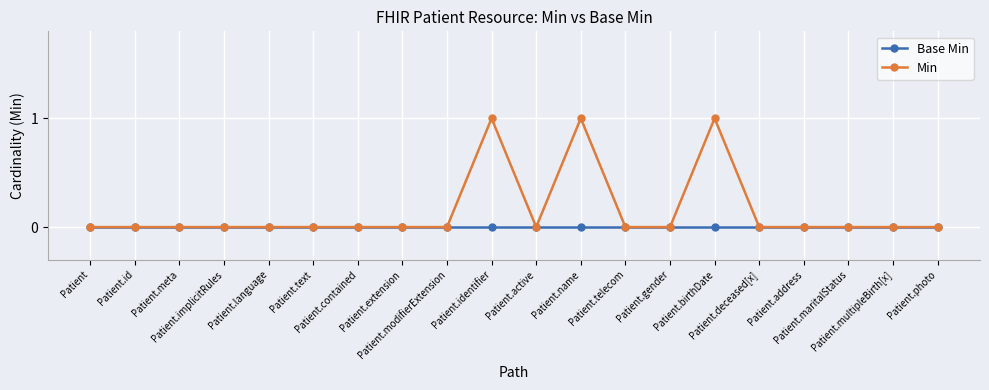

Which series has the largest total across all categories?

Min